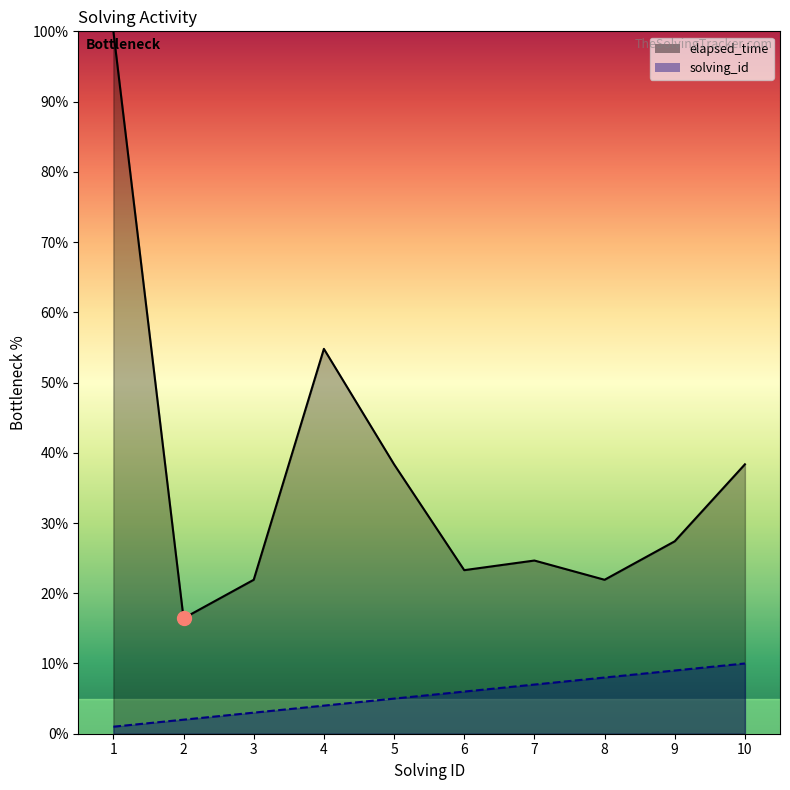

What is the total value across all series at 10?

48.4